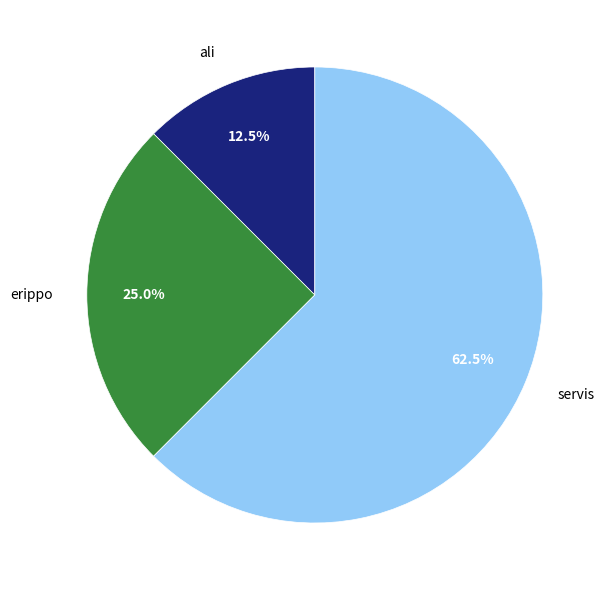

Which category has the biggest portion of the pie?

servis